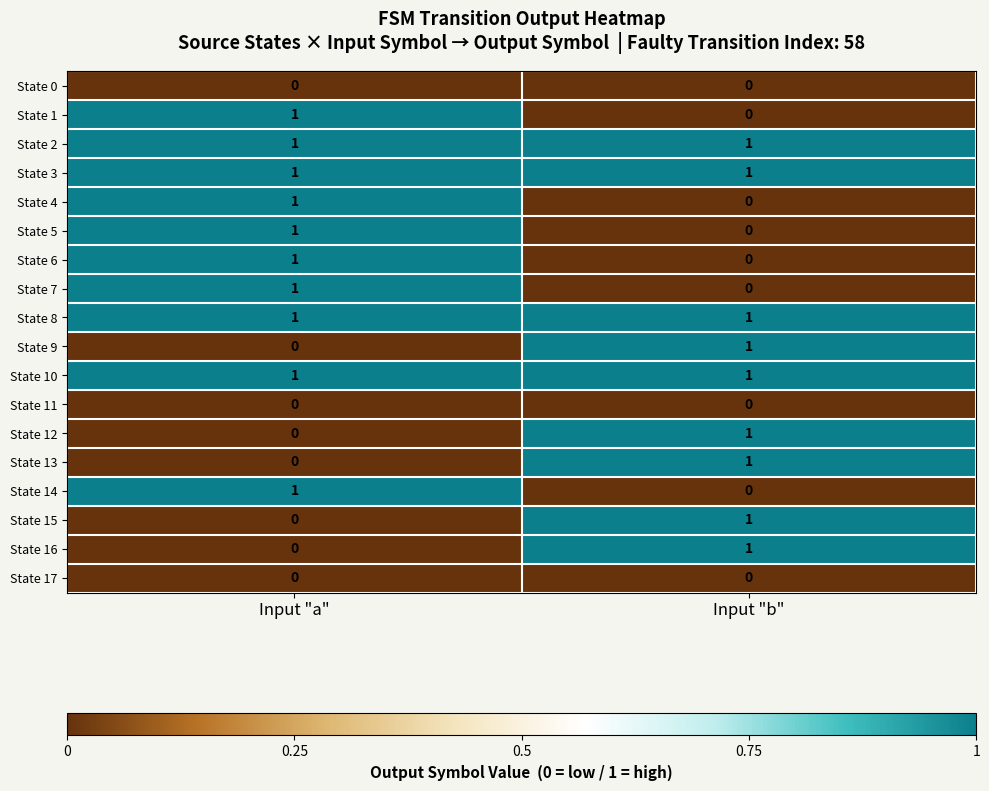

Rank the categories by State 9 value from highest to lowest.

Input "b", Input "a"